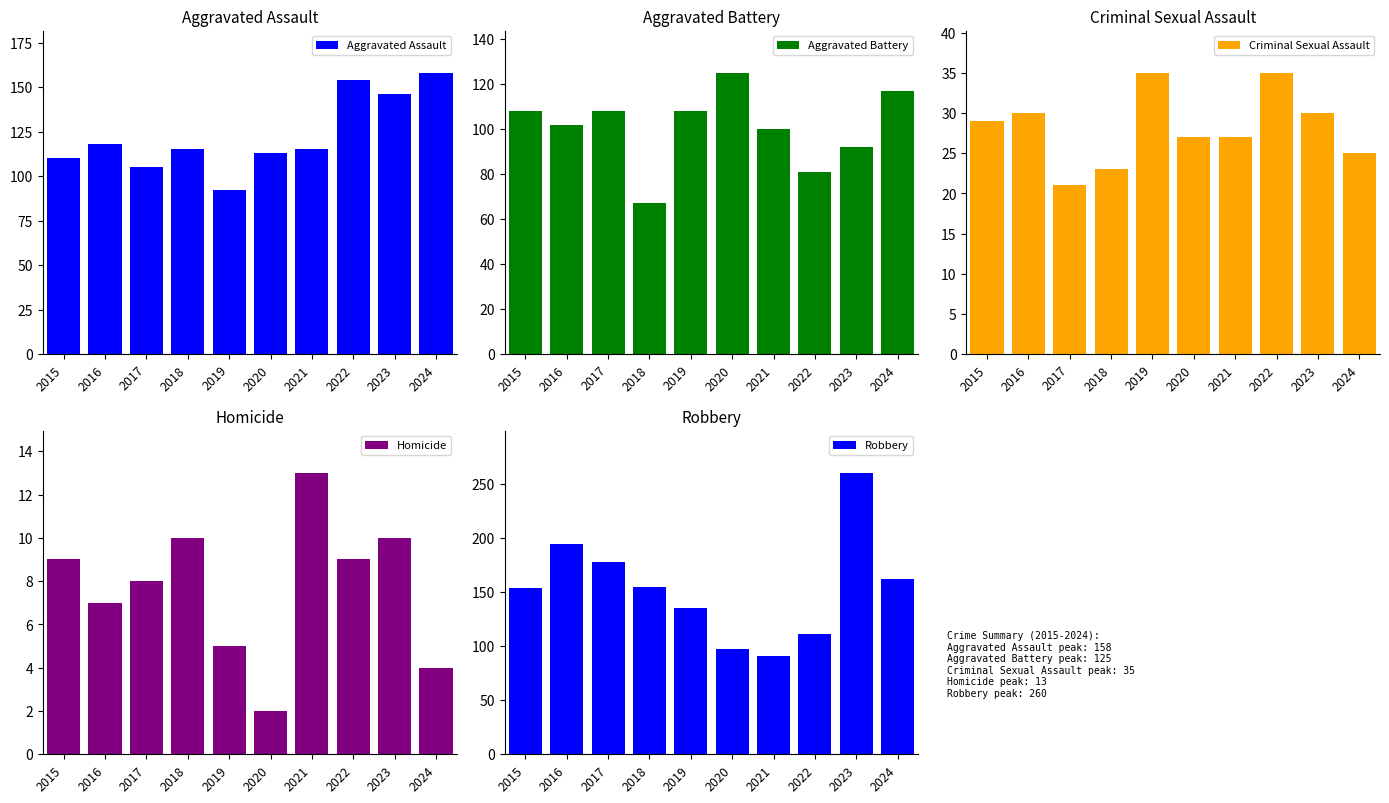

What is the value of the Robbery bar at the 4th from the left?

155